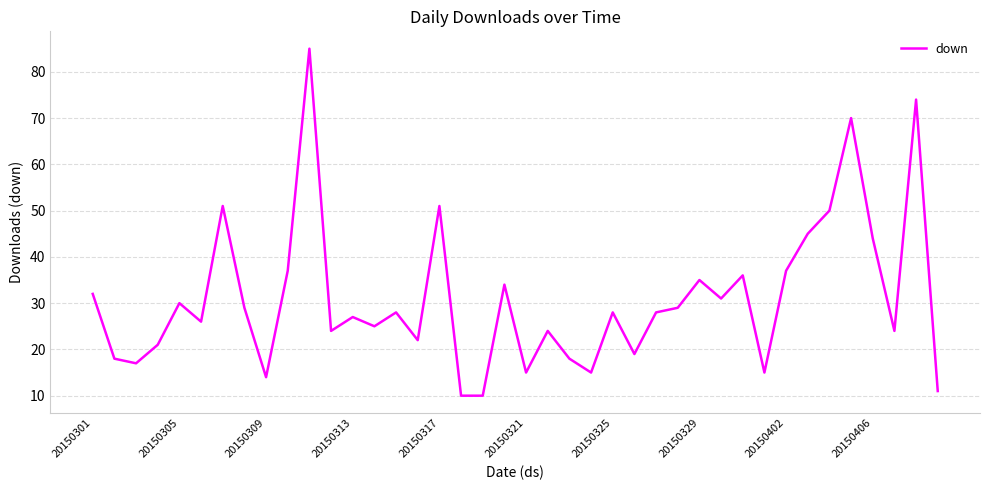

What is the maximum value shown in the chart?

85